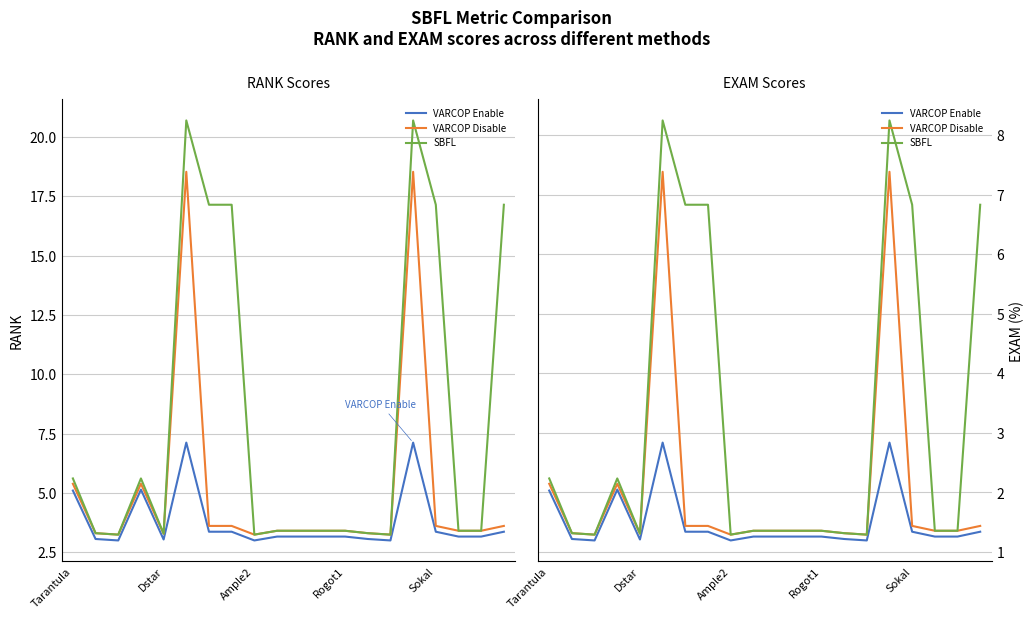

What is the difference between the maximum and second lowest values in the VARCOP Disable series?

6.1